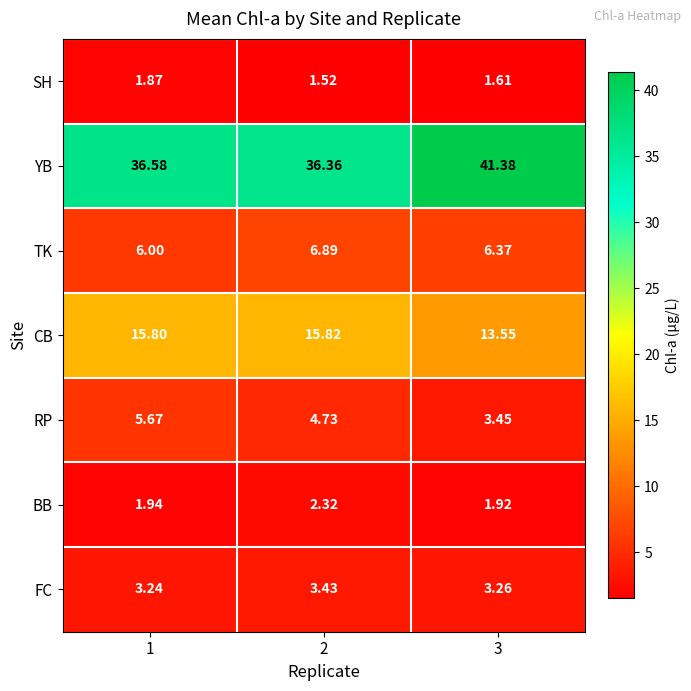

Rank the series at 1 from lowest to highest value.

SH, BB, FC, RP, TK, CB, YB